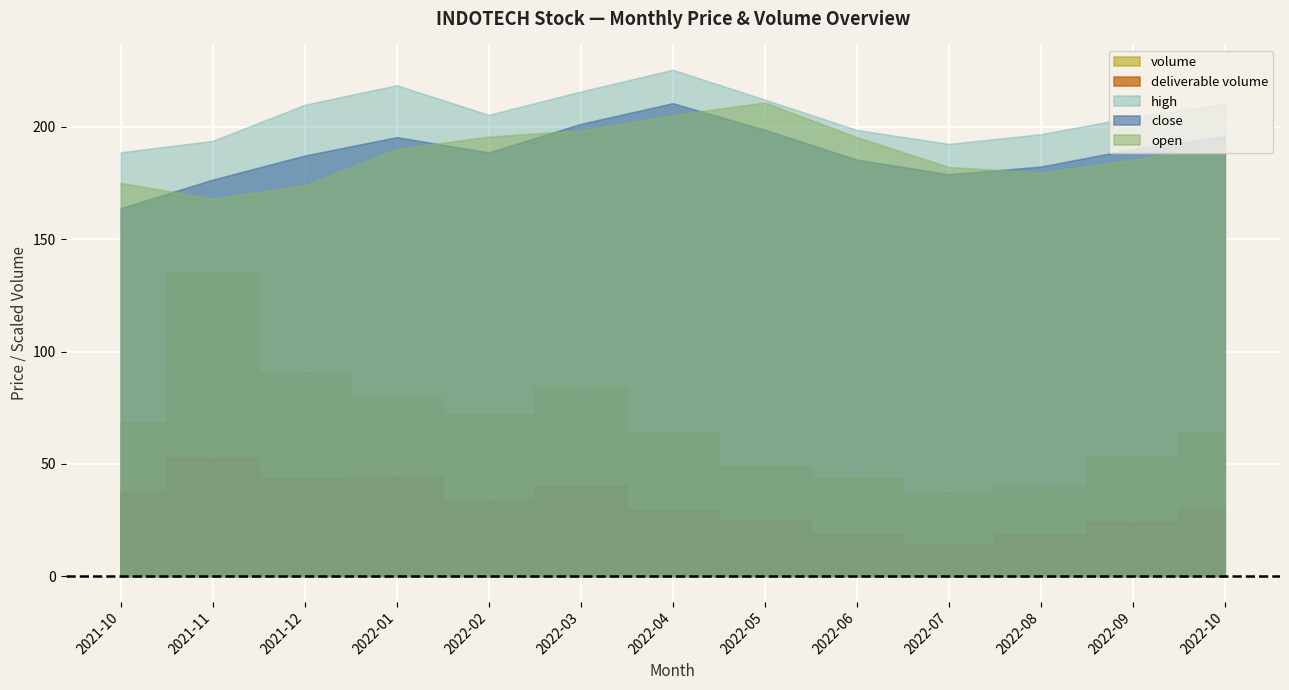

Reading left to right, what are all the values shown in this chart?

close: 163.8	176.5	187.2	195.4	188.6	201.3	210.5	198.7	185.4	178.9	182.3	190.1	195.8
high: 188.7	193.8	209.8	218.5	205.3	215.7	225.4	212.1	198.6	192.4	196.7	204.3	210.2
open: 175.1	168.0	174.0	190.2	195.6	198.4	205.3	210.8	195.4	182.1	179.6	185.3	192.4
volume: 71937.0	142642.0	95402.0	83448.0	75796.0	88321.0	67453.0	51361.0	45602.0	38917.0	42156.0	55780.0	67234.0
deliverable volume: 39664.0	55450.0	45571.0	47218.0	35583.0	42156.0	31245.0	25774.0	19807.0	15309.0	19165.0	25432.0	31876.0